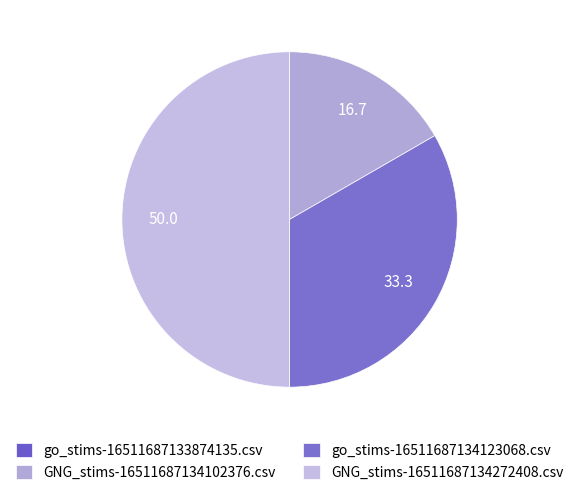

How many segments does this pie chart have?

4